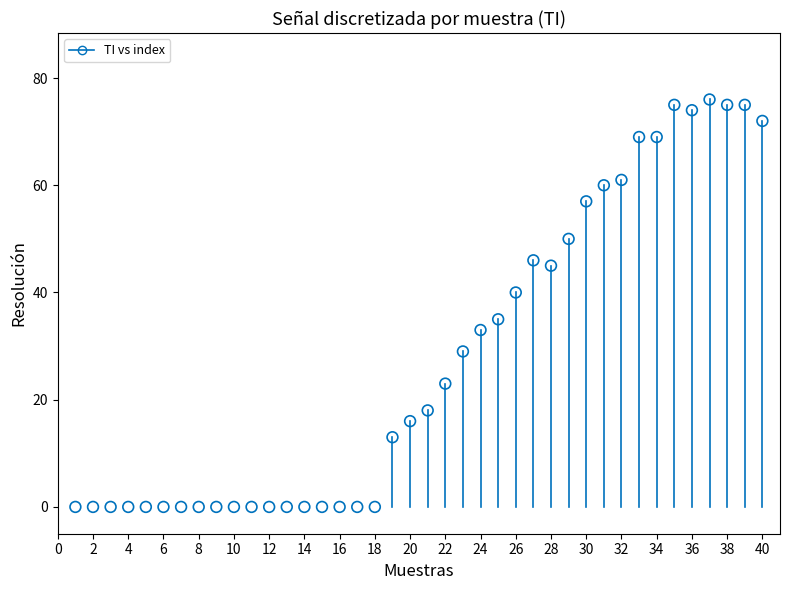

What Y value in the scatter plot is closest to 38?

40